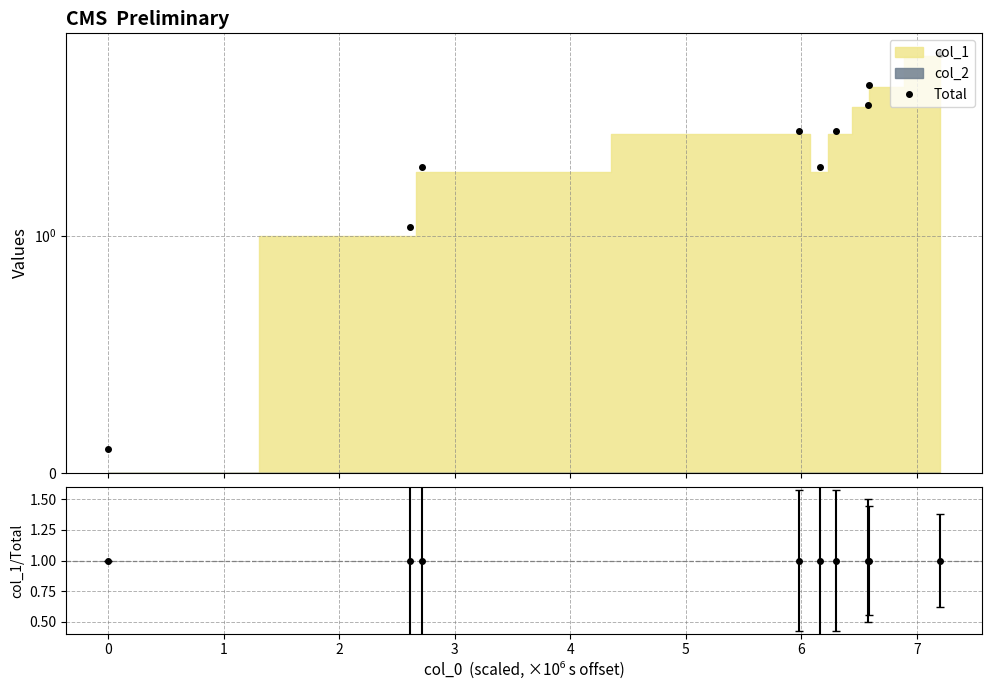

What is the difference between the maximum and minimum values?

7.0